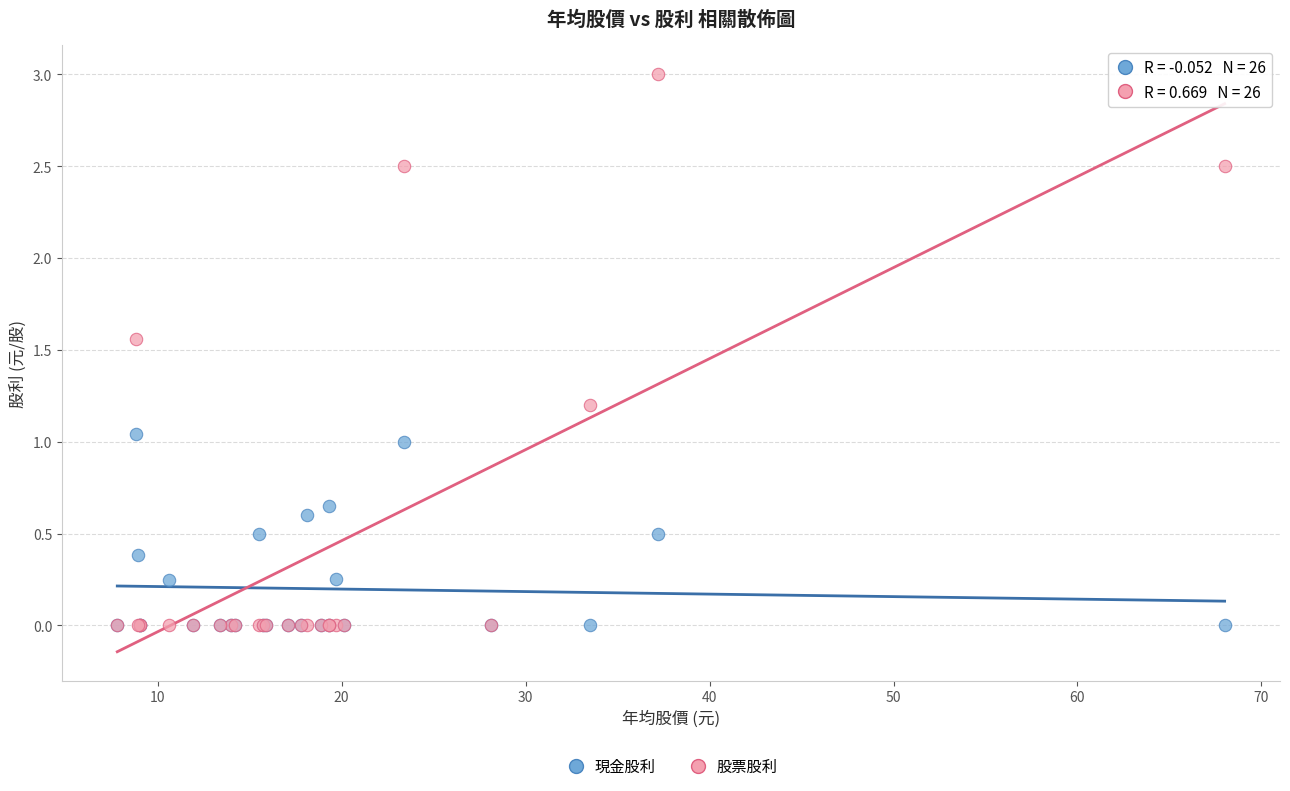

What are all the series names shown in the legend?

現金股利, 股票股利